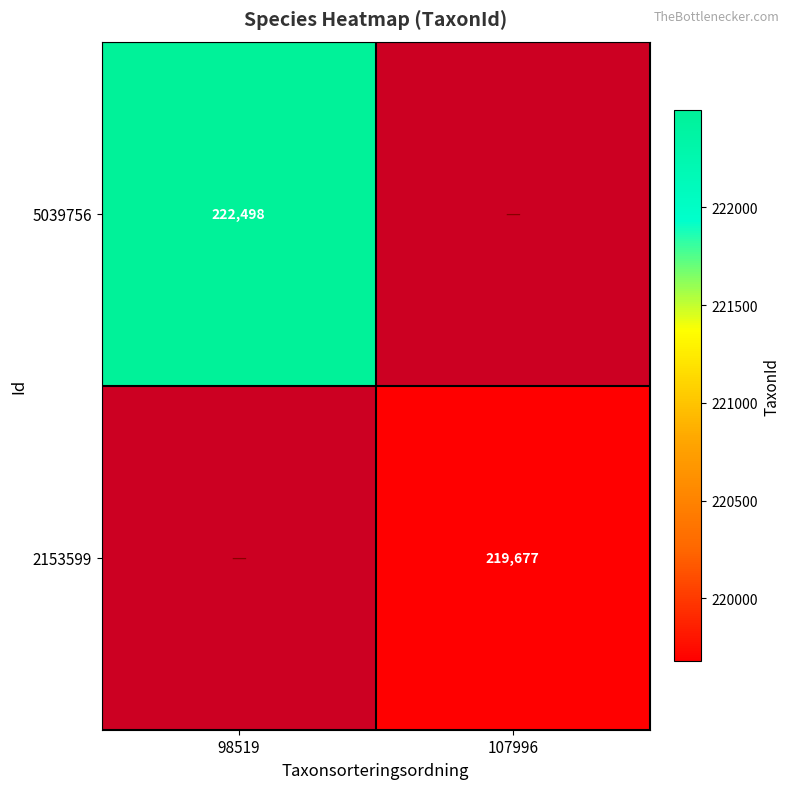

Which has a higher value, 98519 or 107996?

107996